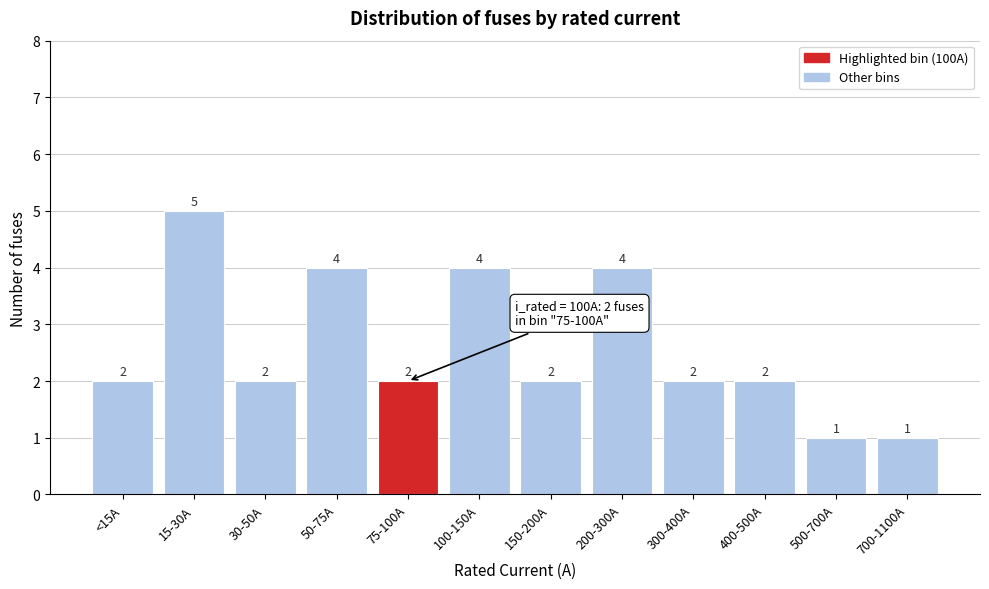

Reading right to left, what are all the values shown in this chart?

700-1100A=1	500-700A=1	400-500A=2	300-400A=2	200-300A=4	150-200A=2	100-150A=4	75-100A=2	50-75A=4	30-50A=2	15-30A=5	<15A=2